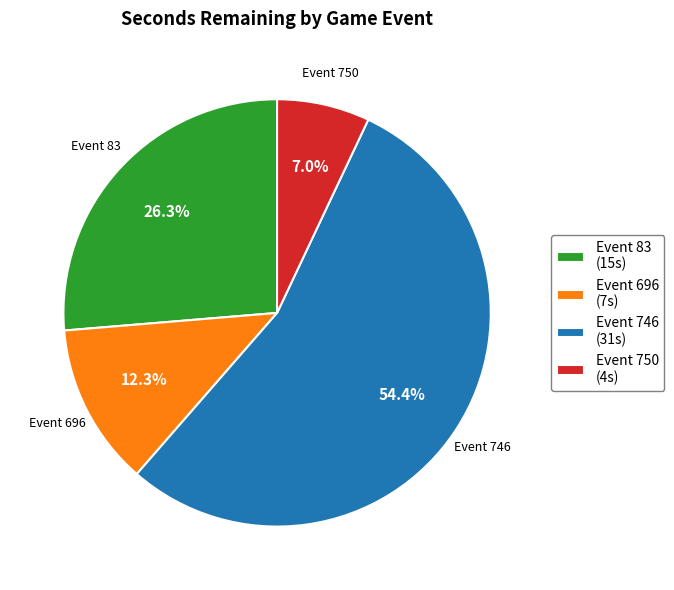

Which slice represents more than half of the pie?

Event 746 (31s)